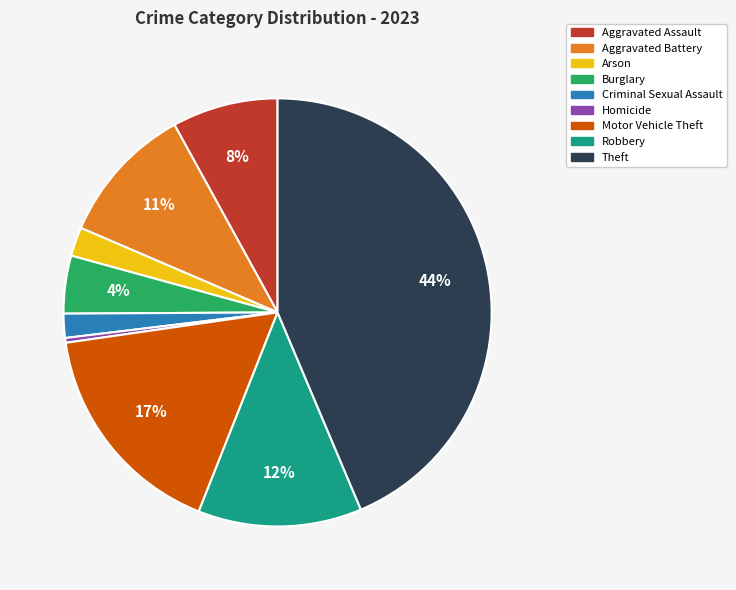

To the nearest percent, what portion does Robbery represent?

12%